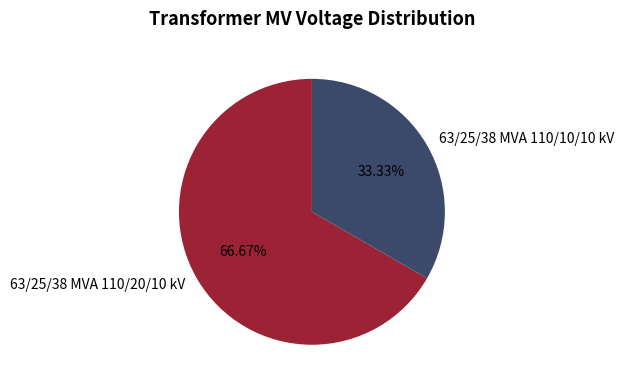

To the nearest percent, what is the difference between the 63/25/38 MVA 110/10/10 kV and 63/25/38 MVA 110/20/10 kV slice percentages?

33%